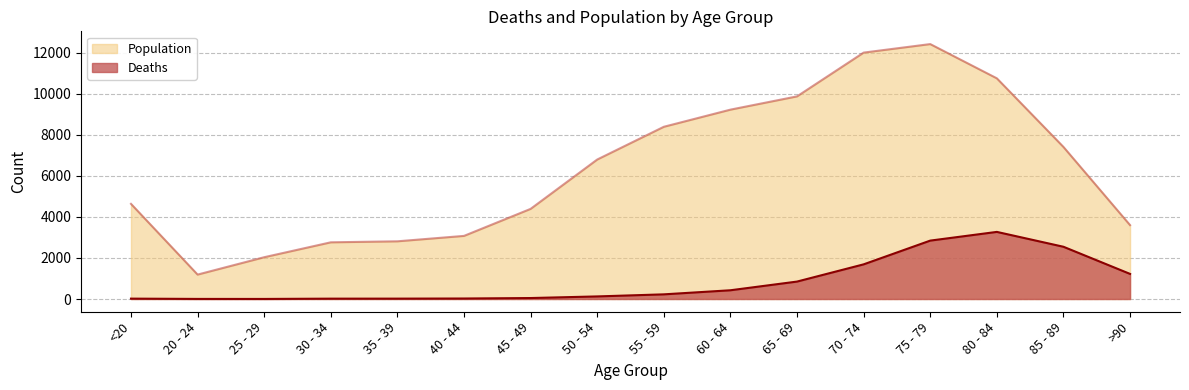

How many series are shown in this chart?

2